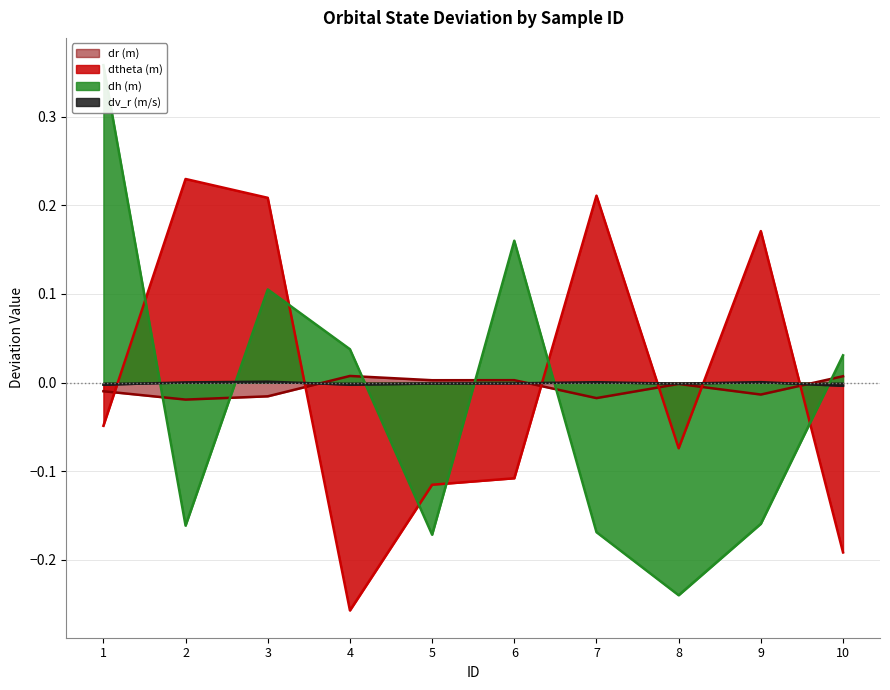

Is it true that dr (m) equals 0.0 at 6?

True